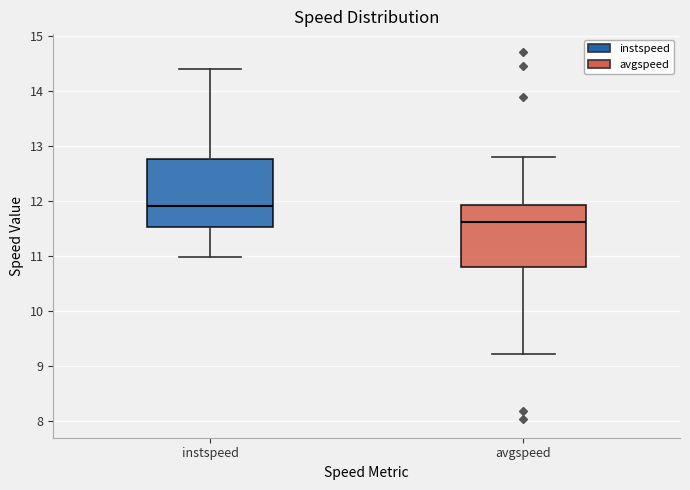

Comparing the boxes themselves (not the whiskers), which one is the tallest?

instspeed